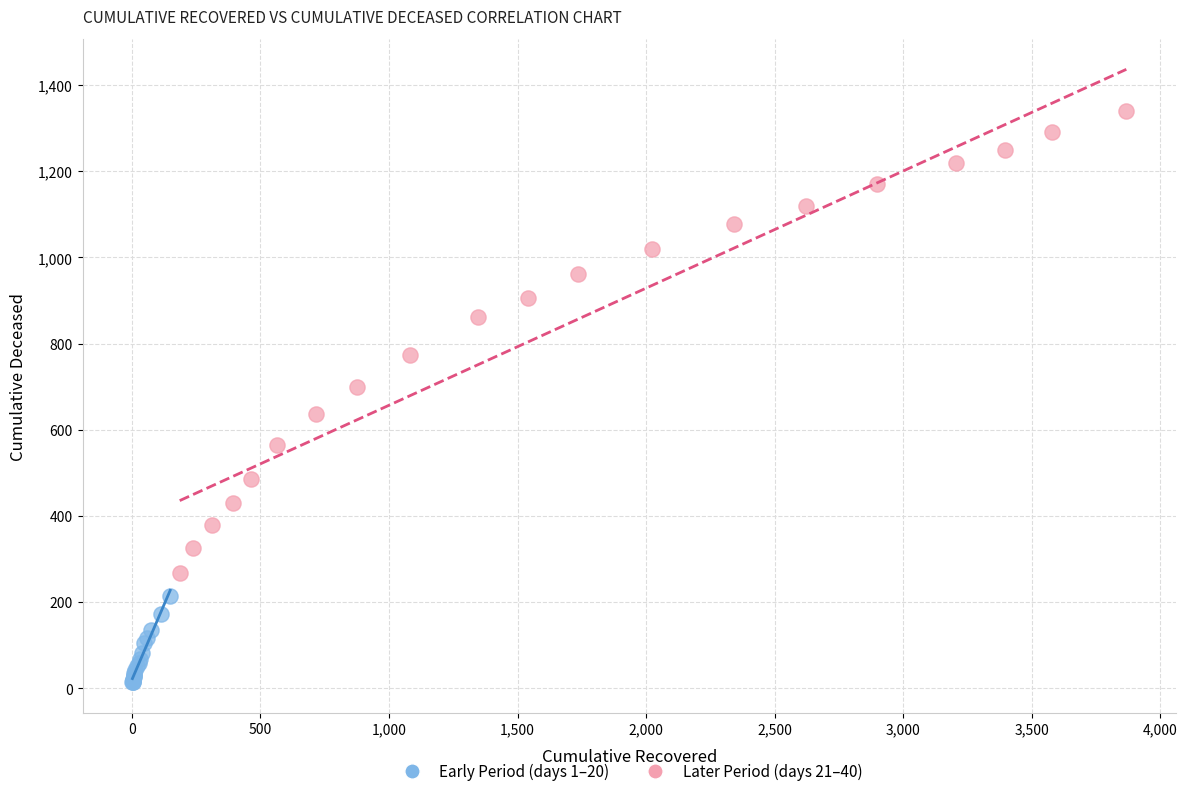

Which series reaches the minimum Y coordinate?

Early Period (days 1–20)